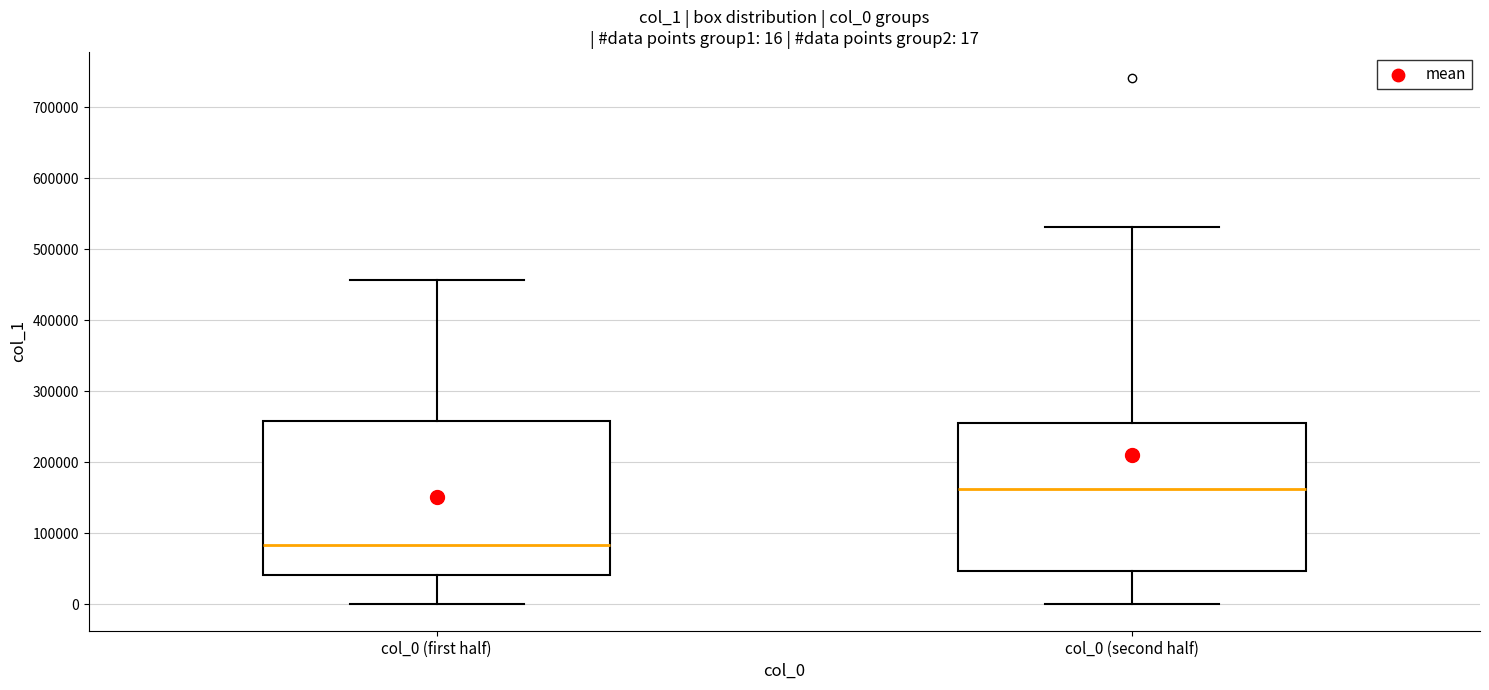

Which box's median line is the highest?

col_0 (second half)